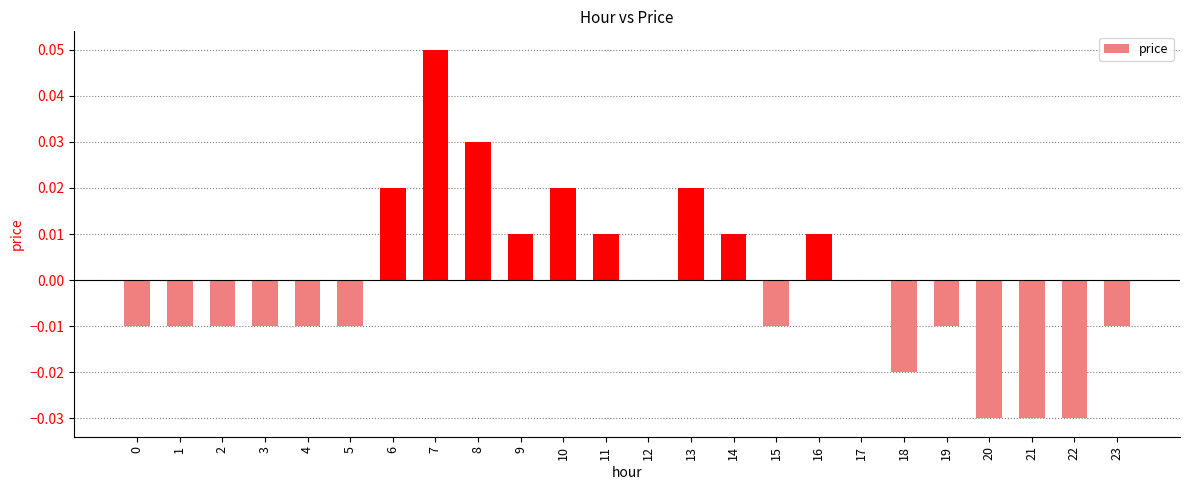

The chart shows a value of -0.0 at 3. True or false?

True